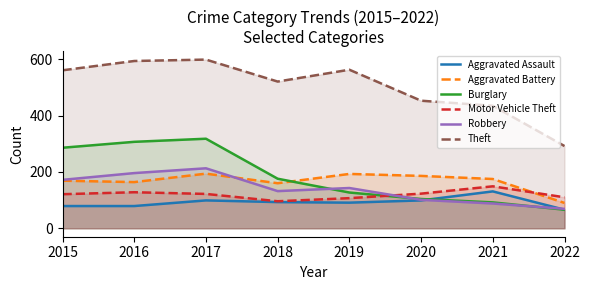

What is the value of the Motor Vehicle Theft point at the 3rd from the left?

122